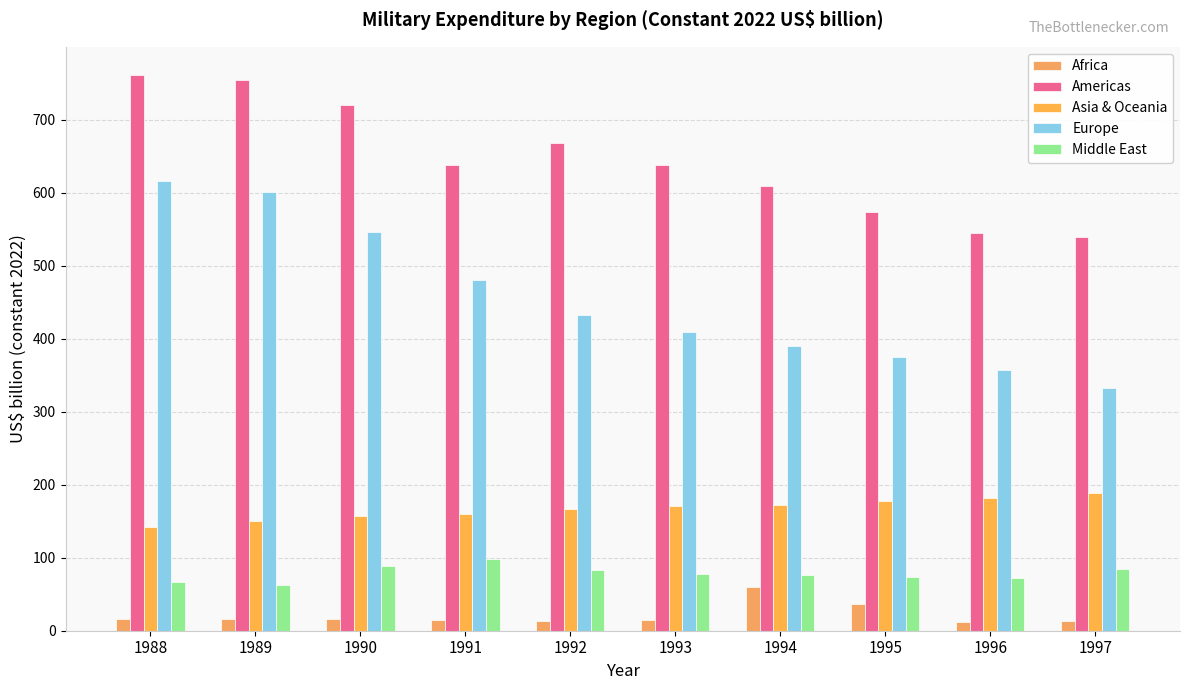

How many groups of bars are there?

10